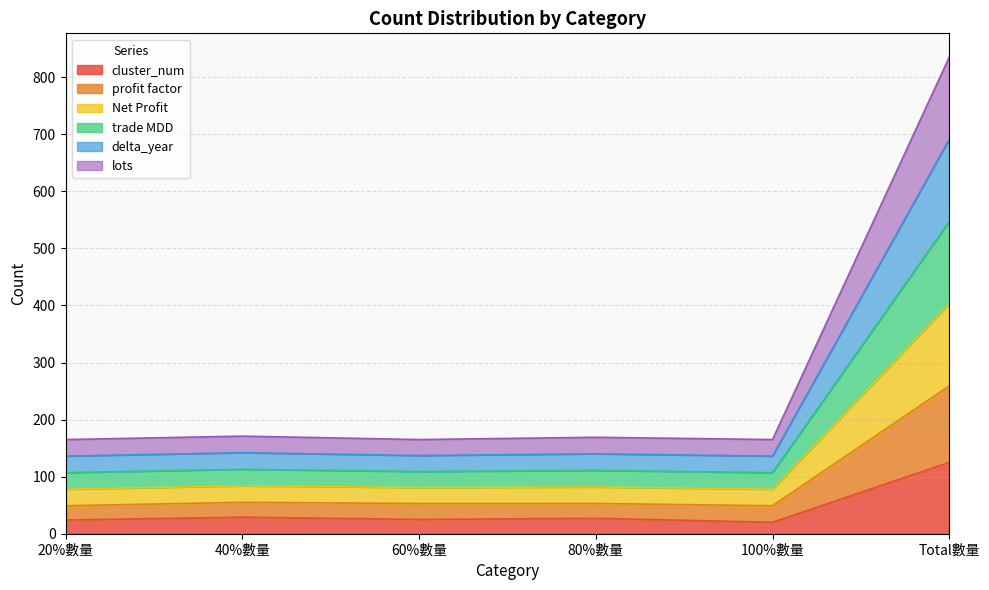

True or false: delta_year and trade MDD cross at least once.

False